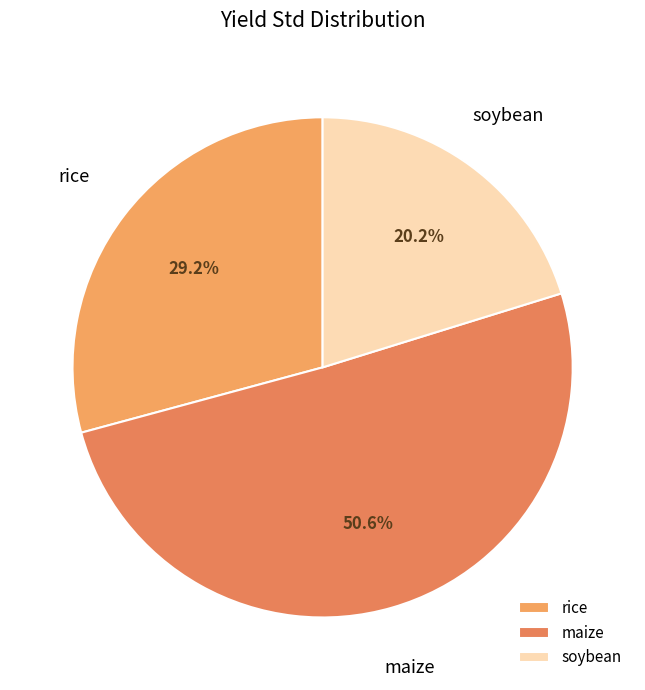

Rank the categories by value from lowest to highest.

soybean, rice, maize